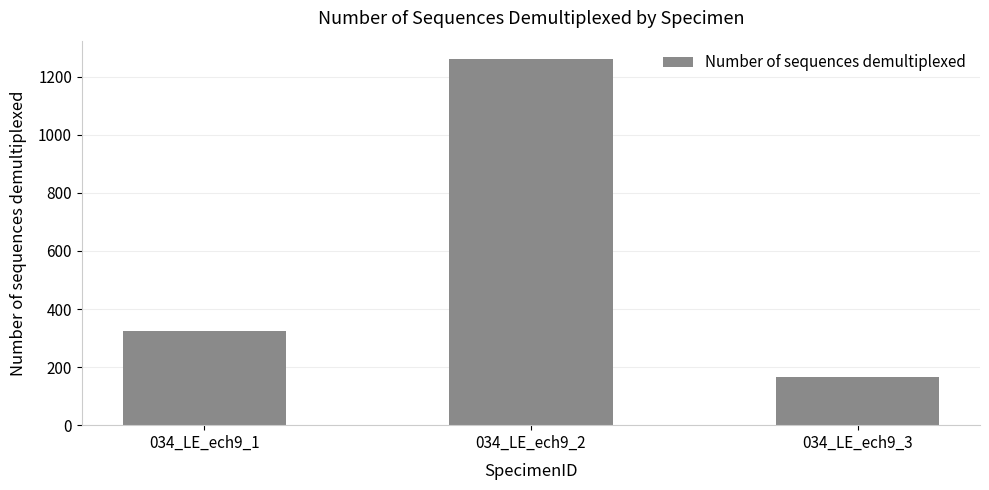

What is the sum of all values?

1750